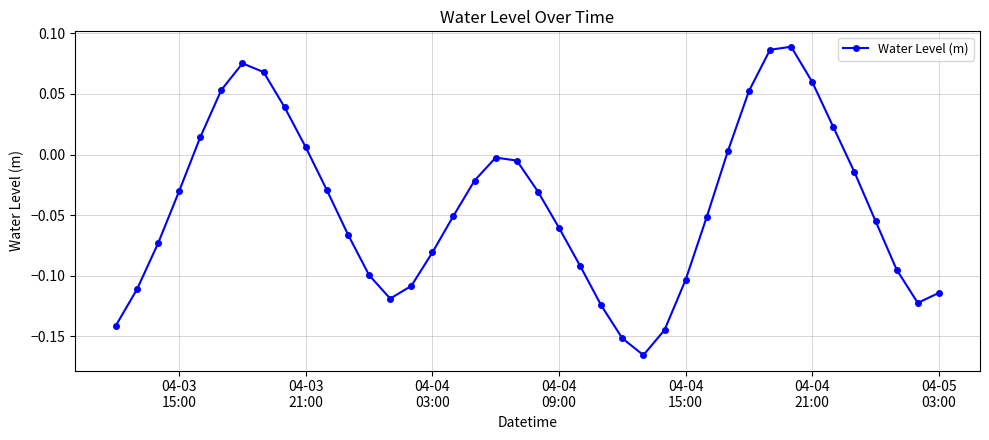

How many data points are less than 0?

28